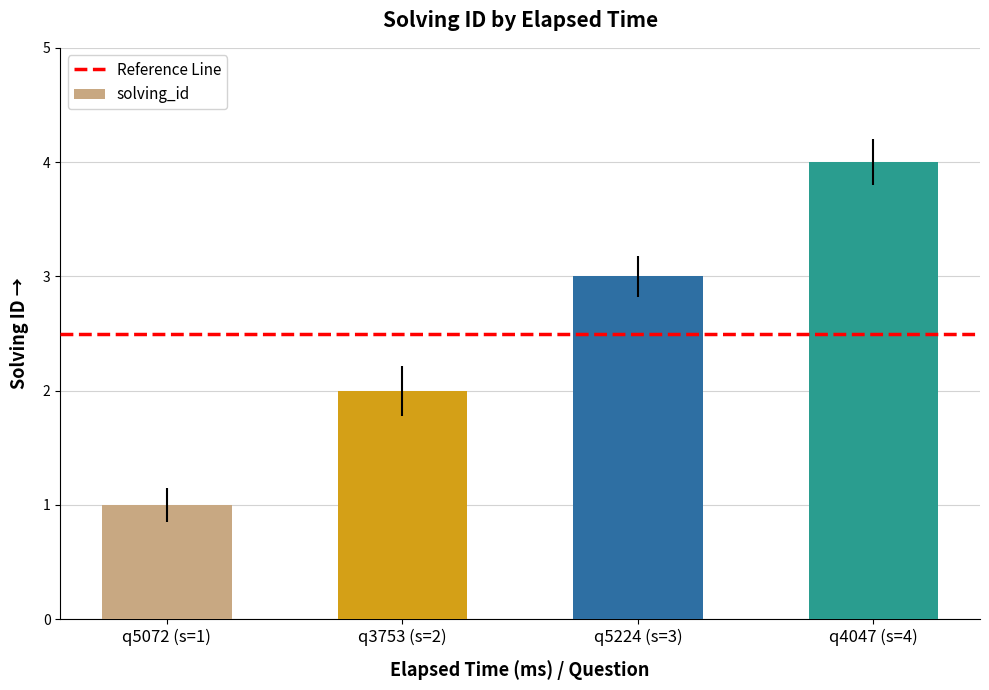

Between q5224 (s=3) and q3753 (s=2), which is larger?

q5224 (s=3)